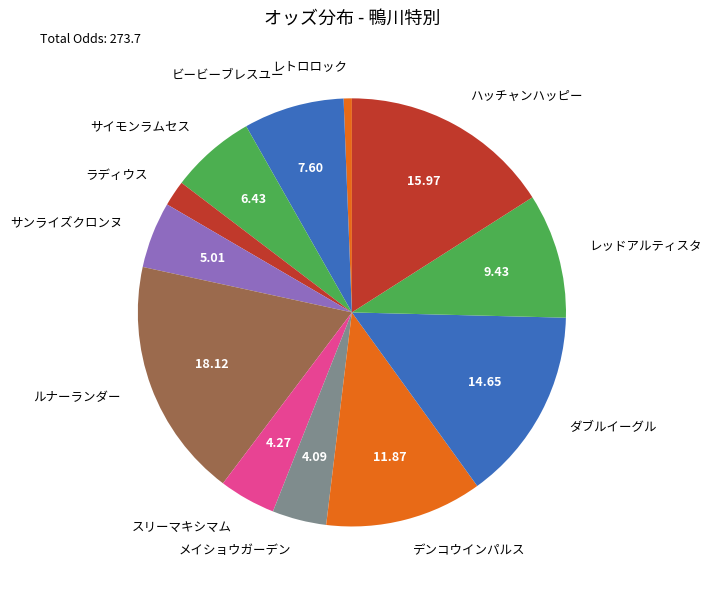

Which has a higher value, レッドアルティスタ or サンライズクロンヌ?

レッドアルティスタ